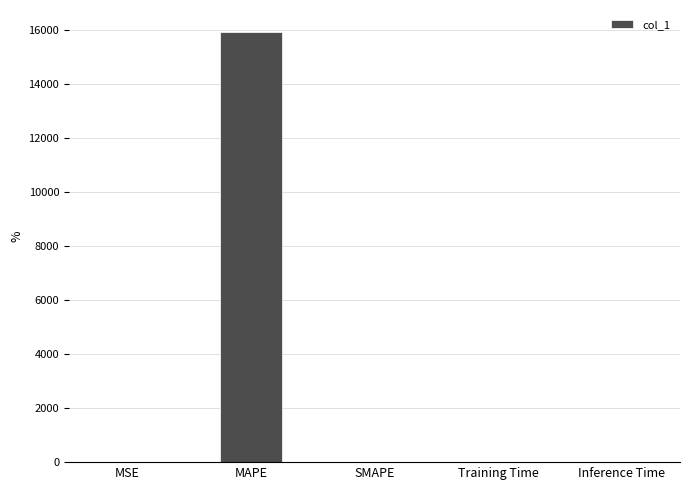

What is the average value?

3186.9